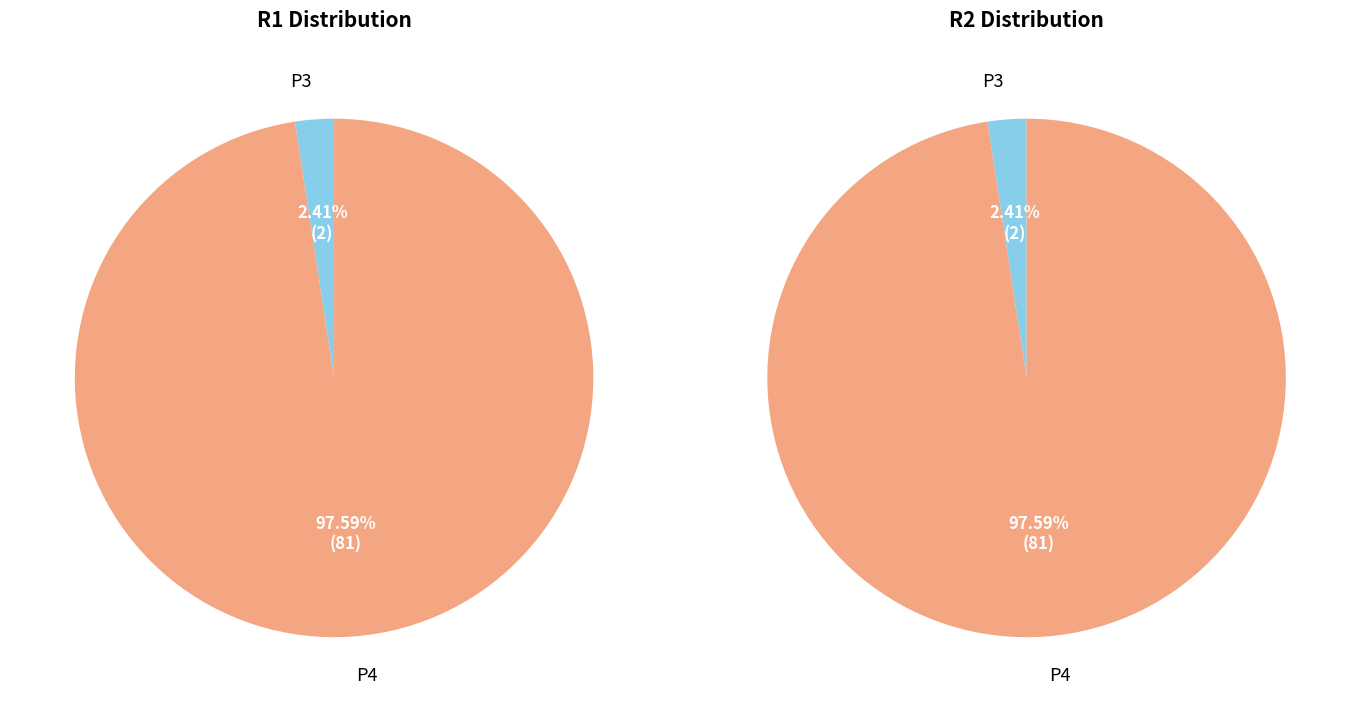

How many slices are in this pie chart?

2